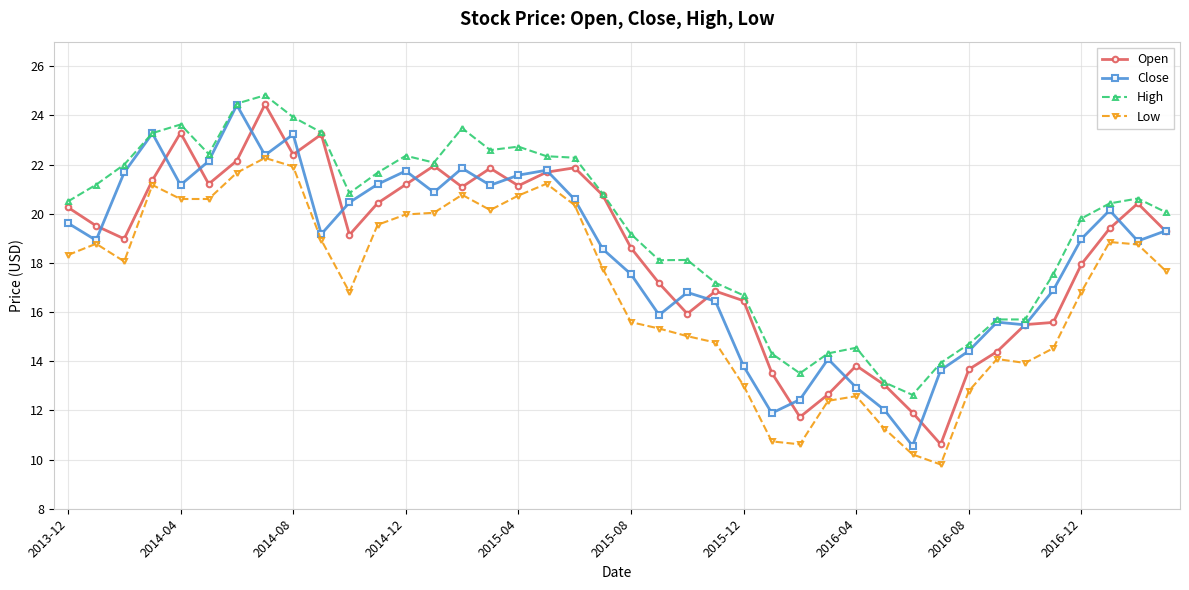

Does the chart have visible grid lines?

Yes